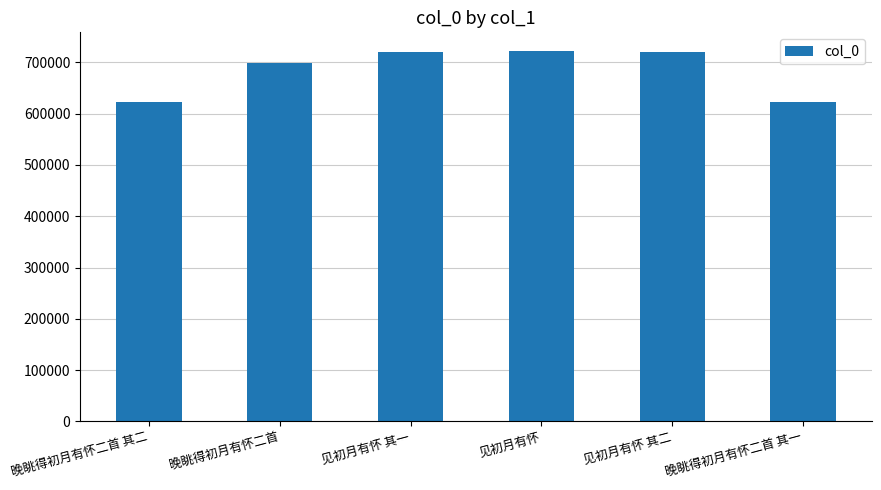

What is the approximate value at 晚眺得初月有怀二首 其一?

622680